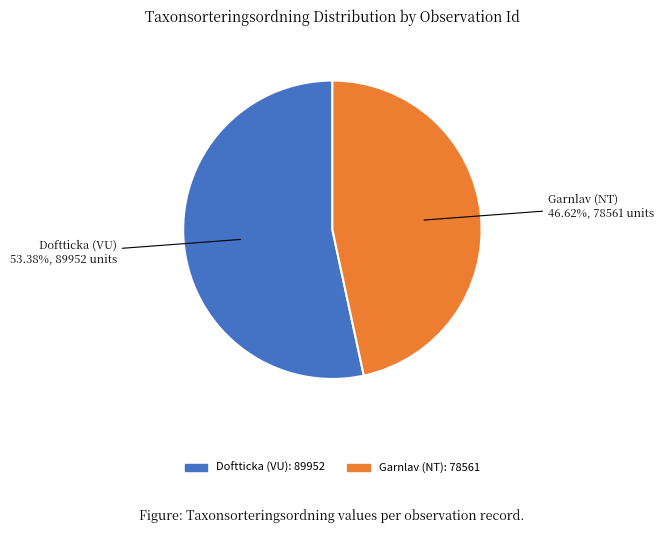

Does any single category account for the majority?

Yes